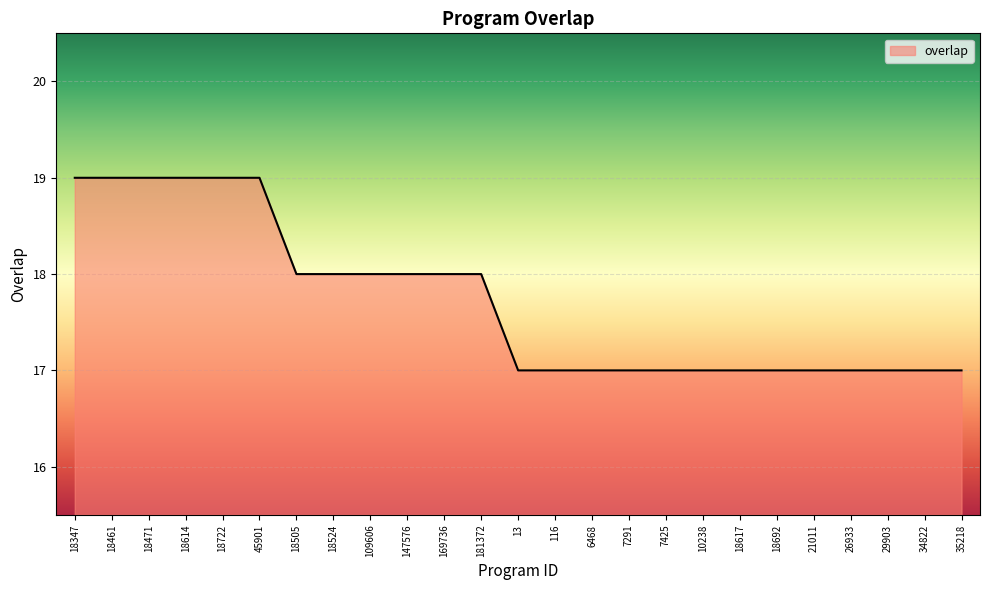

Is it true that the value at 7425 is 17?

True